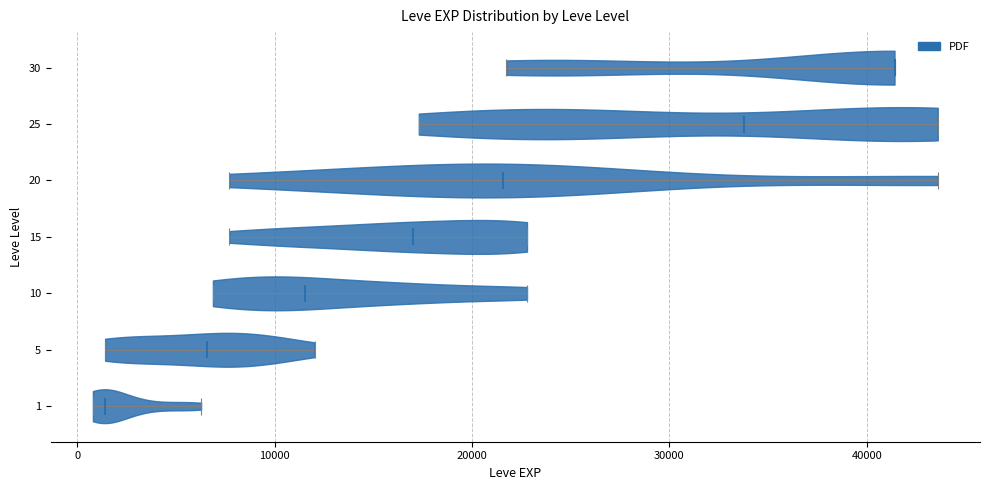

Reading bottom to top, read every violin against the x-axis: where its median line is, and the lowest and highest points it reaches. The values are not printed on the chart, so give them approximately, as read against the axis.

1: median line 1000, lowest point 1000, highest point 6000
5: median line 7000, lowest point 1000, highest point 12000
10: median line 12000, lowest point 7000, highest point 23000
15: median line 17000, lowest point 8000, highest point 23000
20: median line 22000, lowest point 8000, highest point 44000
25: median line 34000, lowest point 17000, highest point 44000
30: median line 41000, lowest point 22000, highest point 41000